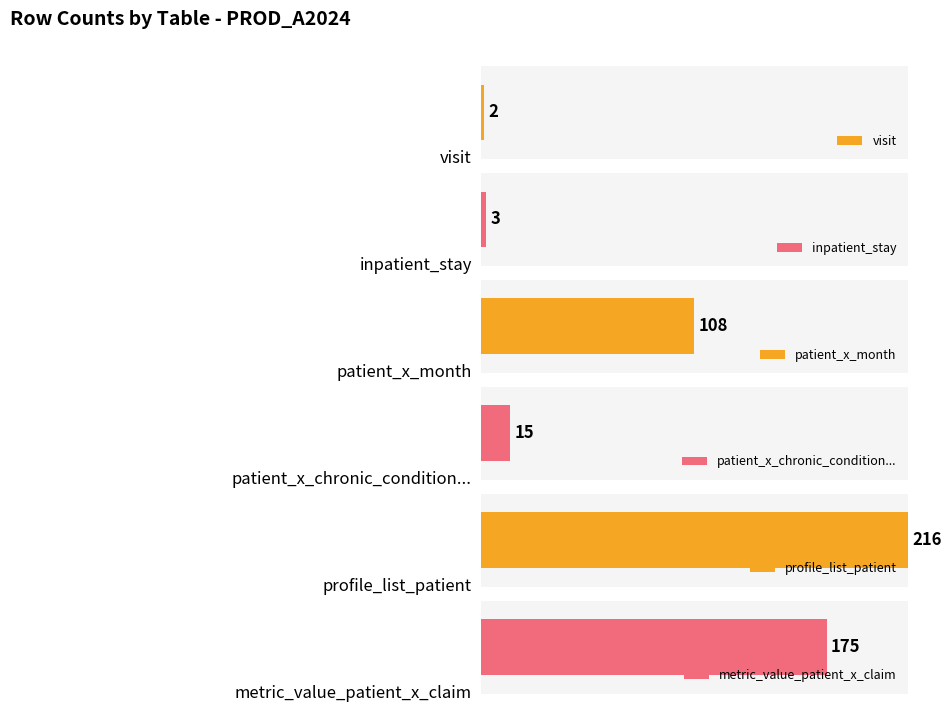

The chart shows a value of -107 at patient_x_medicare_month. True or false?

False